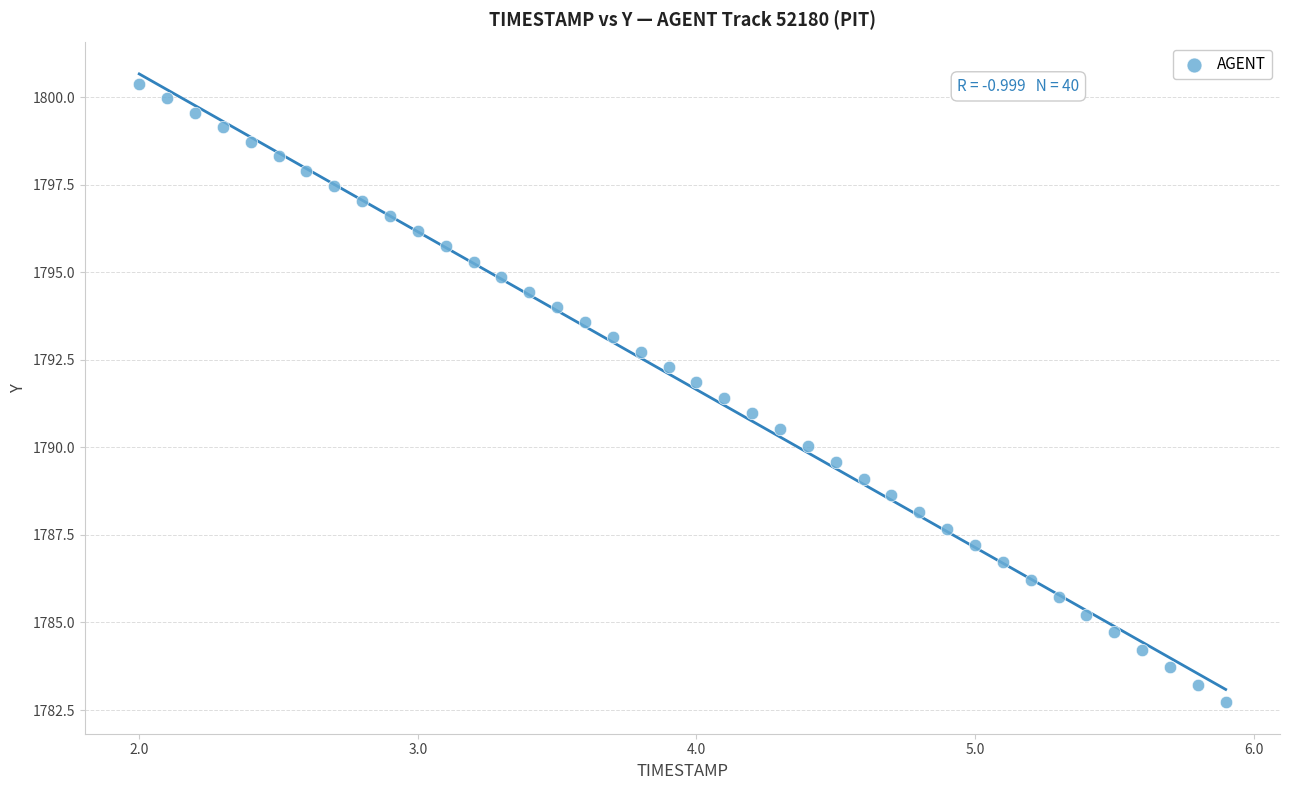

What is the range of X values (max minus min)?

3.9